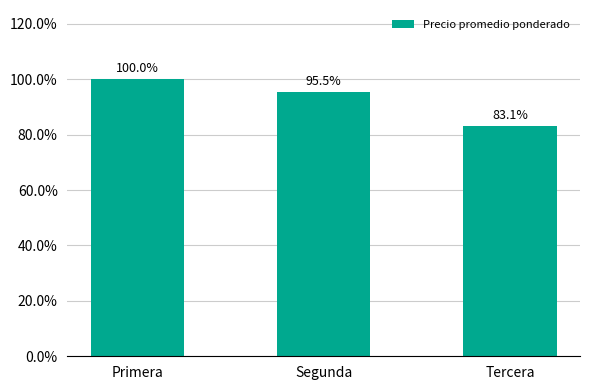

What position from the right is Segunda?

2